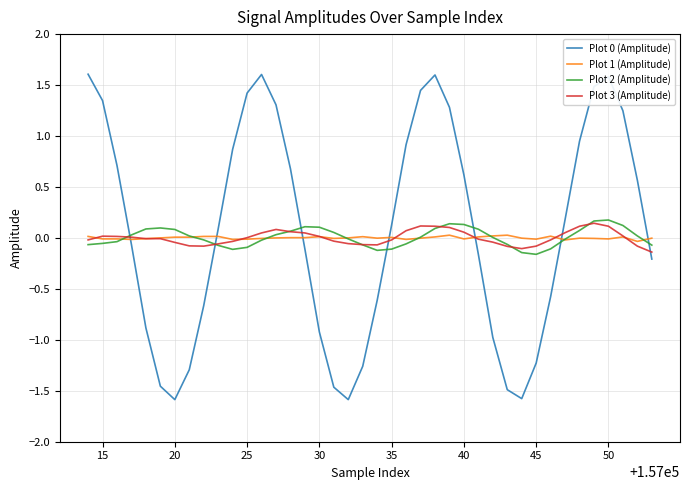

What is the maximum value shown in the chart?

1.6